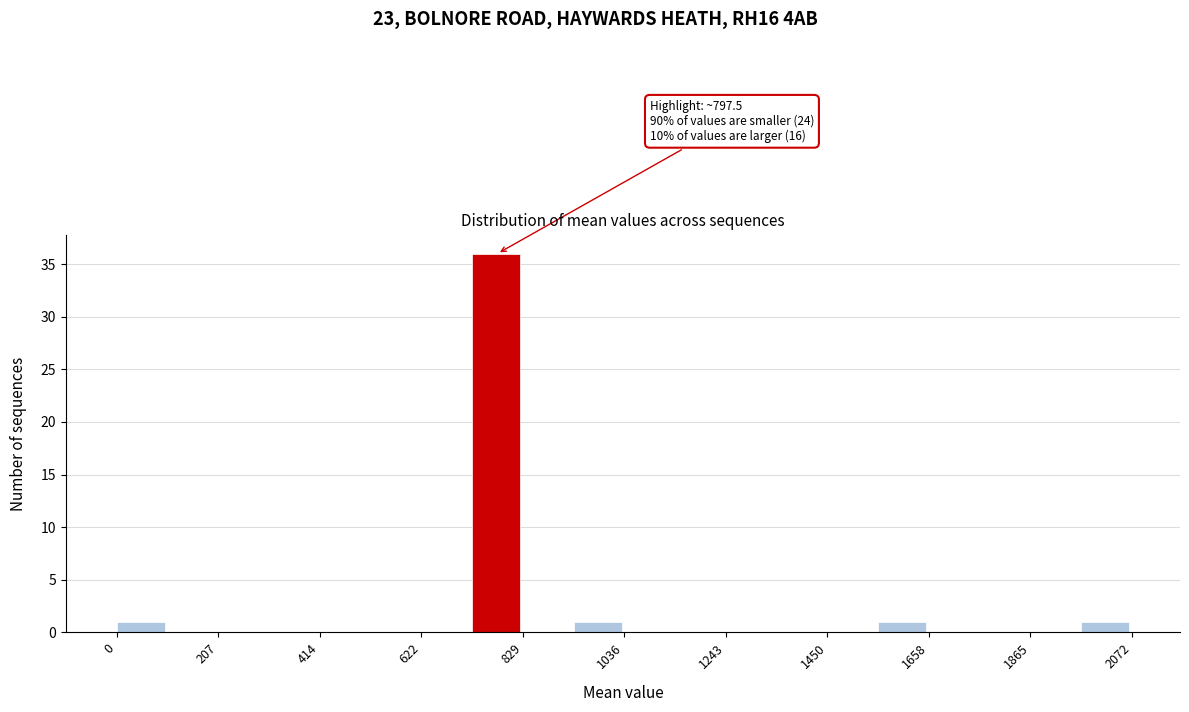

Around what value on the x-axis is the tallest bar? Give the approximate position of its centre, as read against the axis.

750